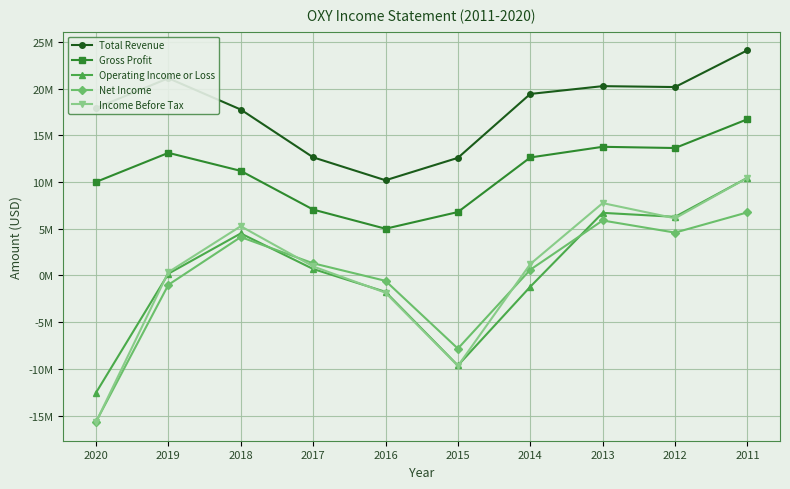

Reading left to right, list all the values displayed in this chart.

Total Revenue: 2020=17927000	2019=21128000	2018=17771000	2017=12653000	2016=10196000	2015=12598000	2014=19442000	2013=20277000	2012=20180000	2011=24119000
Gross Profit: 2020=10016000	2019=13132000	2018=11203000	2017=7059000	2016=5007000	2015=6794000	2014=12639000	2013=13780000	2012=13650000	2011=16734000
Operating Income or Loss: 2020=-12562000	2019=192000	2018=4503000	2017=695000	2016=-1755000	2015=-9638000	2014=-1204000	2013=6708000	2012=6279000	2011=10459000
Net Income: 2020=-15675000	2019=-1000000	2018=4114000	2017=1305000	2016=-574000	2015=-7829000	2014=616000	2013=5890000	2012=4590000	2011=6760000
Income Before Tax: 2020=-15705000	2019=354000	2018=5277000	2017=971000	2016=-1845000	2015=-9684000	2014=1224000	2013=7751000	2012=6125000	2011=10459000